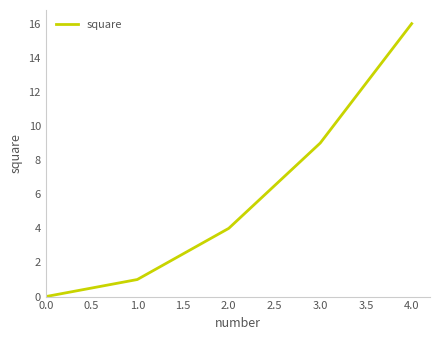

Which has a higher value, 3.0 or 0.0?

3.0